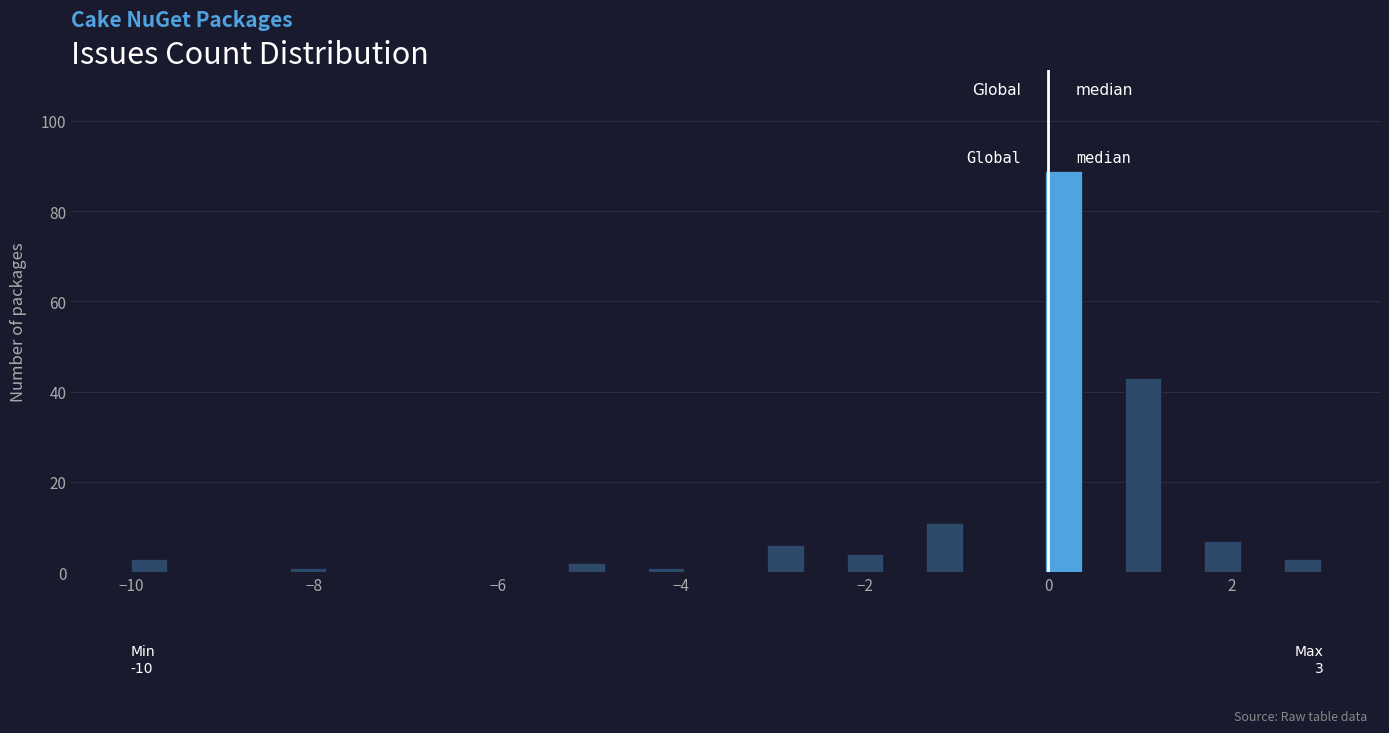

Read against the x-axis, roughly where is the centre of the tallest bar?

0.2